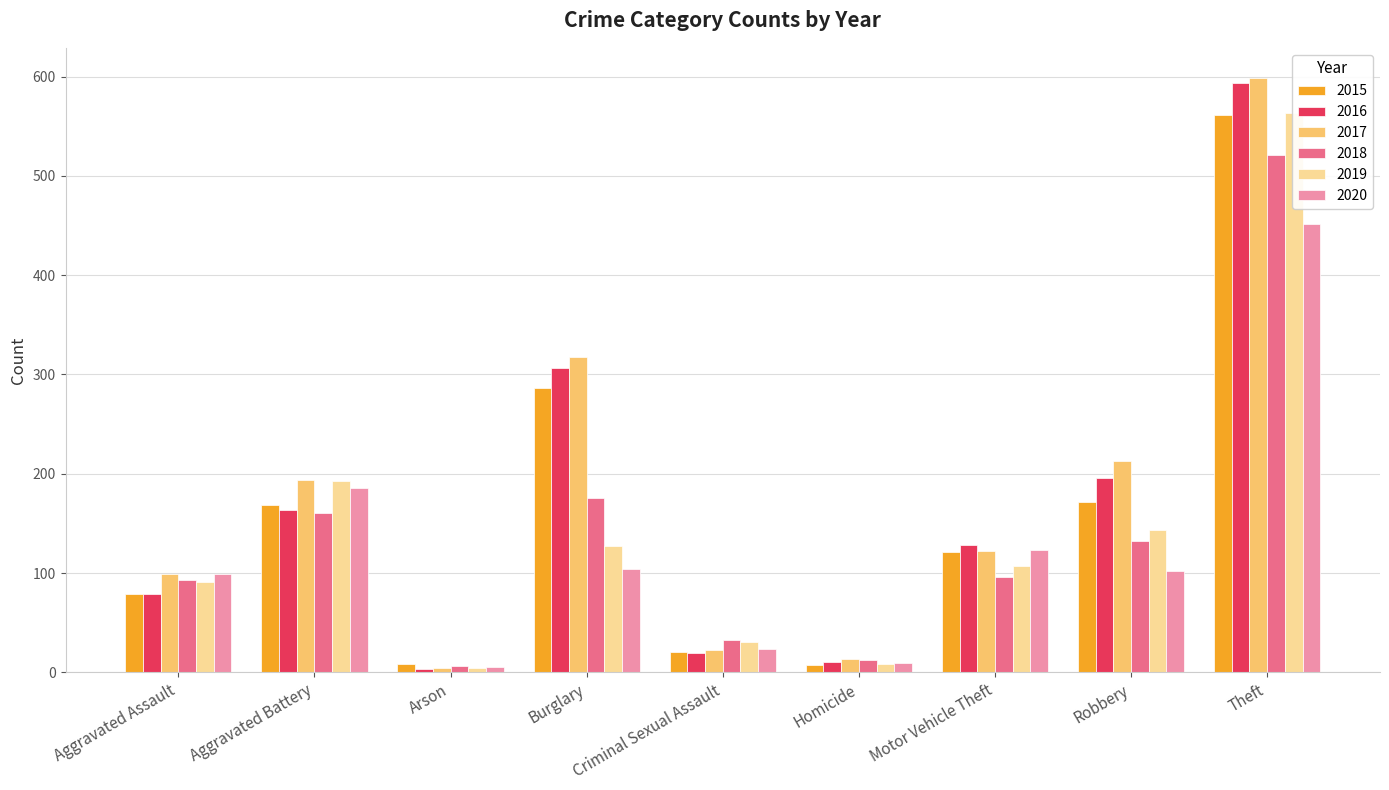

Which label corresponds to the smallest value in the chart?

Arson